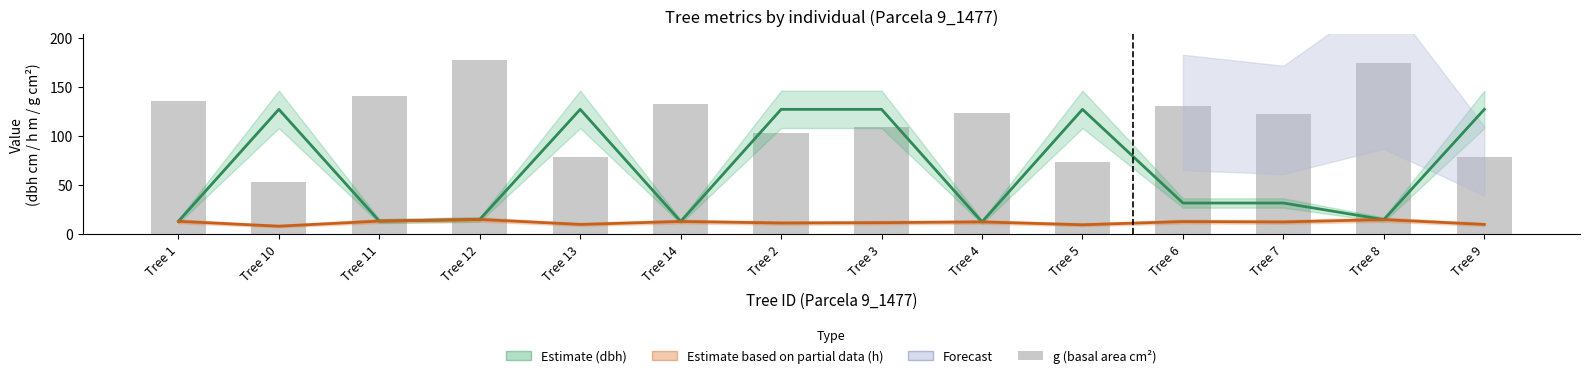

What is the sum of the dbh (cm) values at Tree 14 and Tree 1?

26.1